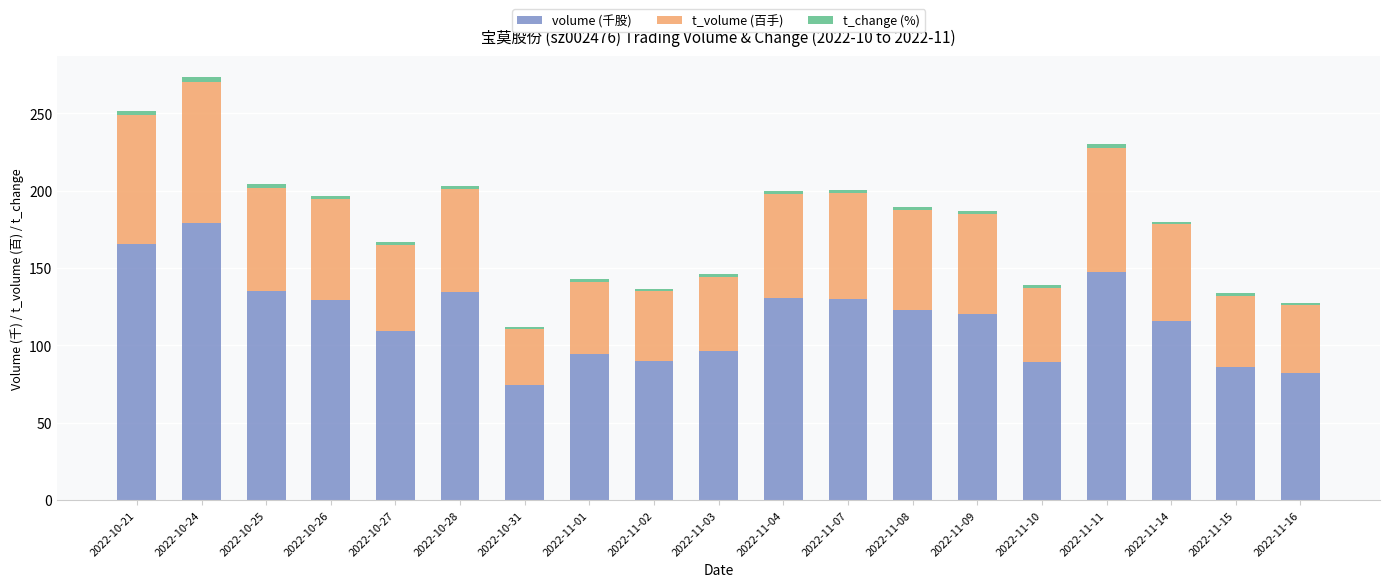

Which category has the highest value in the volume (千股) series?

2022-10-24